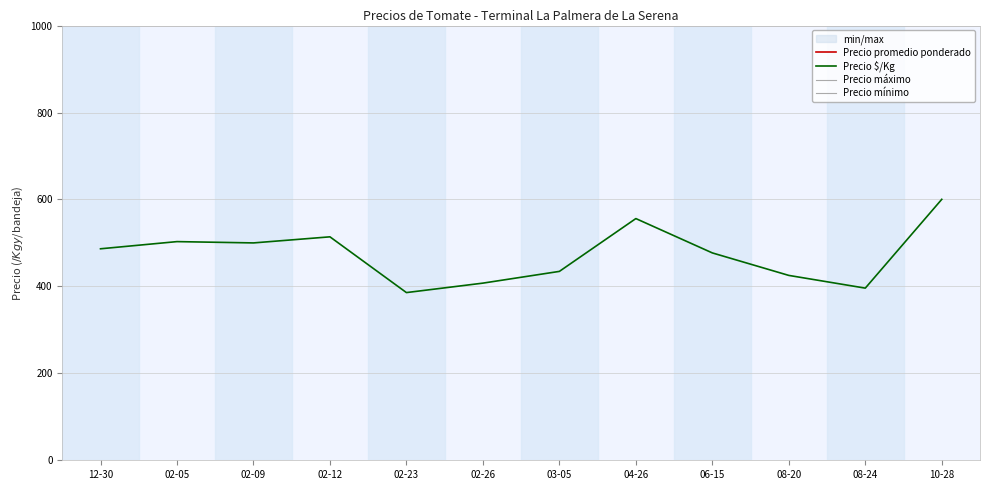

Rank the series at 08-24 from highest to lowest value.

Precio máximo, Precio promedio ponderado, Precio mínimo, Precio $/Kg